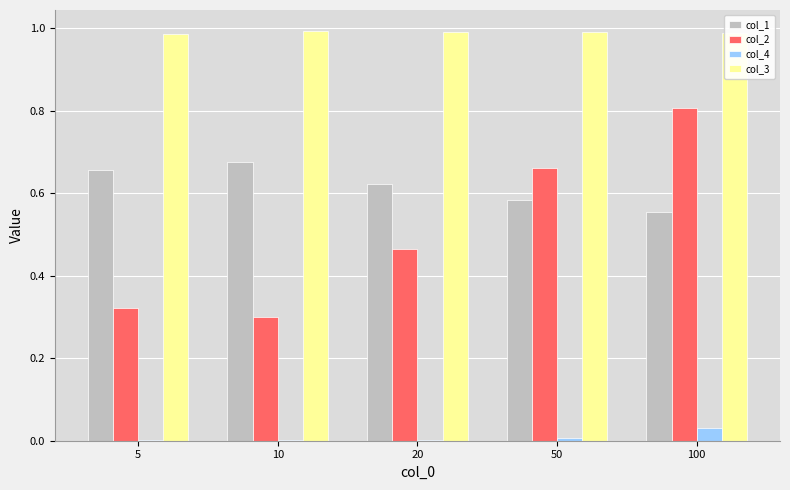

What is the maximum value for col_2?

0.8